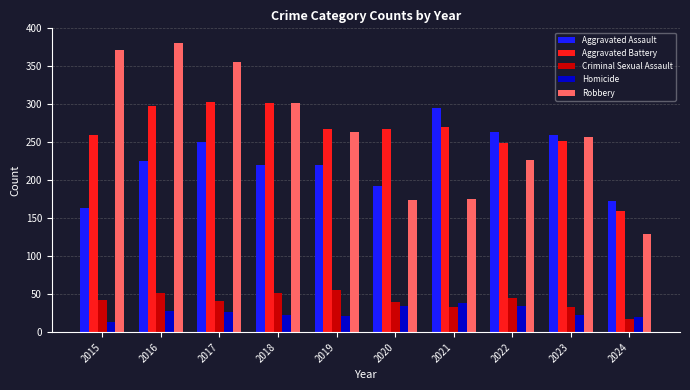

Is it true that Aggravated Assault equals 164 at 2015?

True